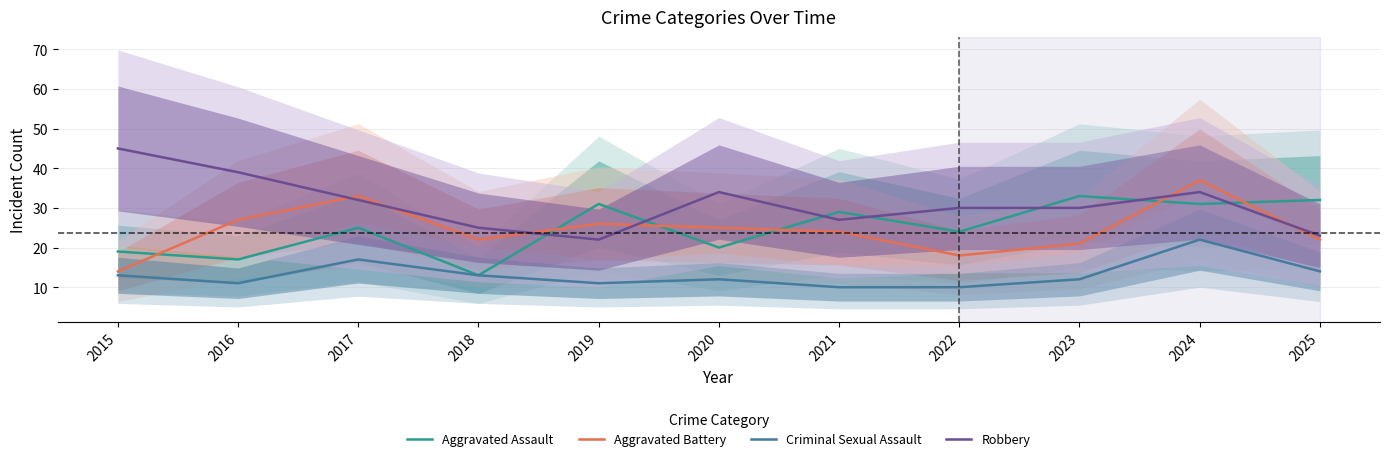

True or false: Aggravated Battery has more than 2 interior local peaks.

True